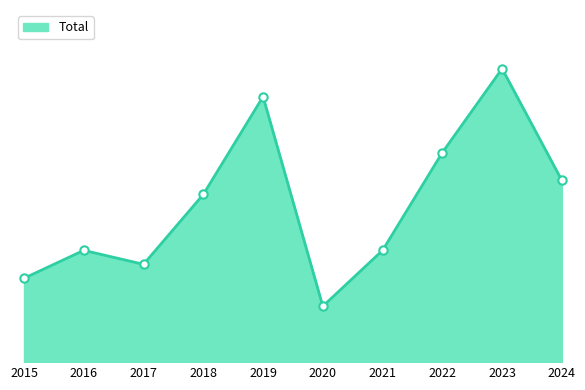

Is this an area chart (filled region under the line)?

Yes